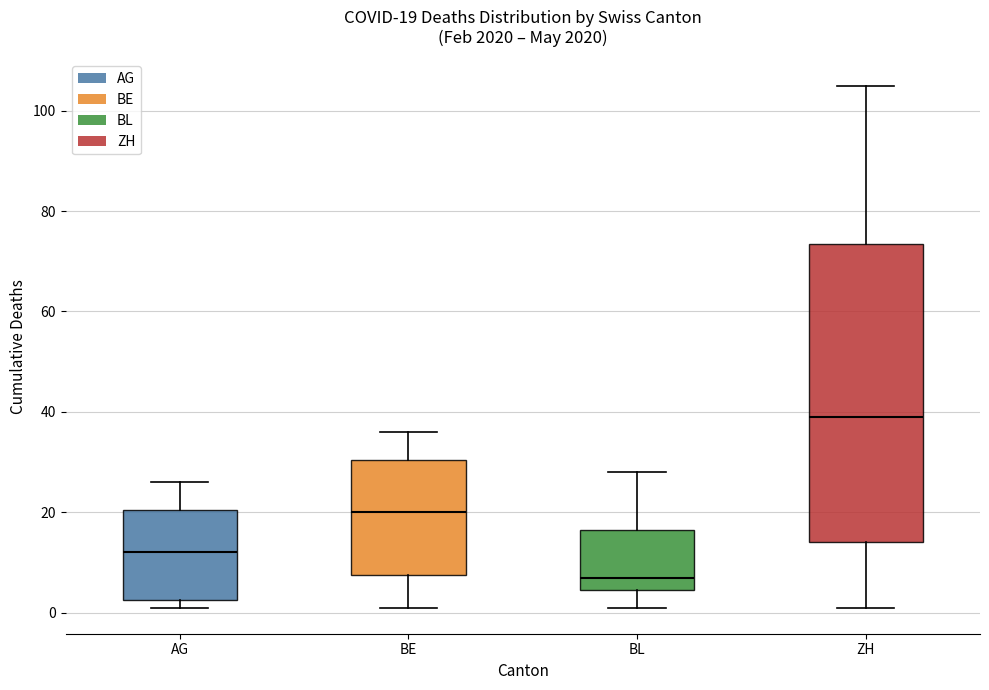

Which box is the tallest, from its lower edge to its upper edge?

ZH